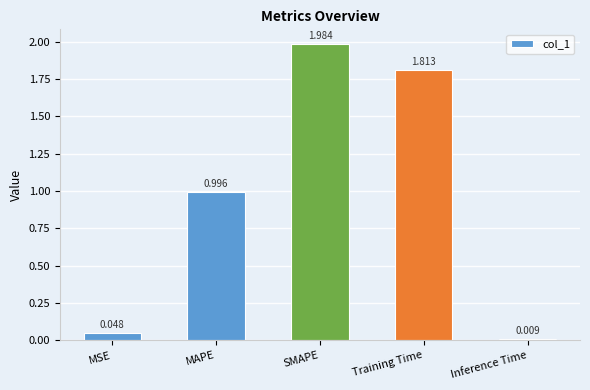

Which has a higher value, MSE or SMAPE?

SMAPE